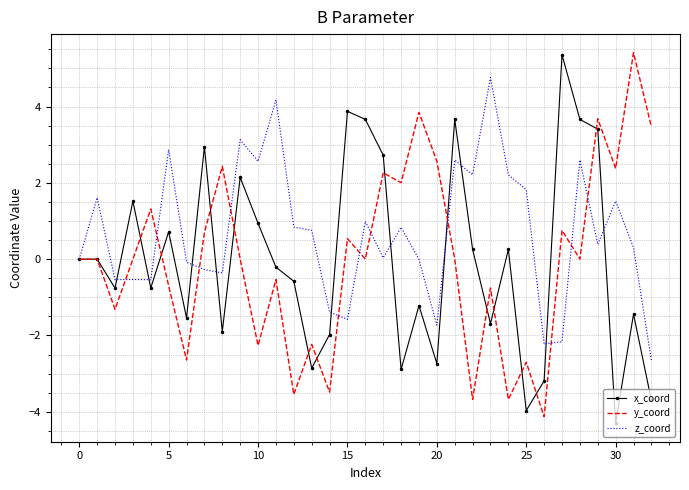

Which series has the largest total across all categories?

z_coord